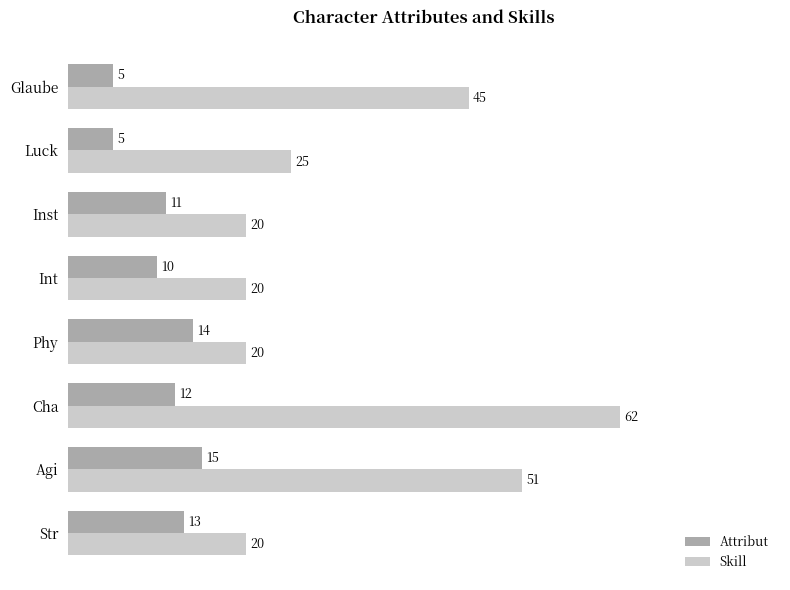

Which series has the largest range (max minus min)?

Skill